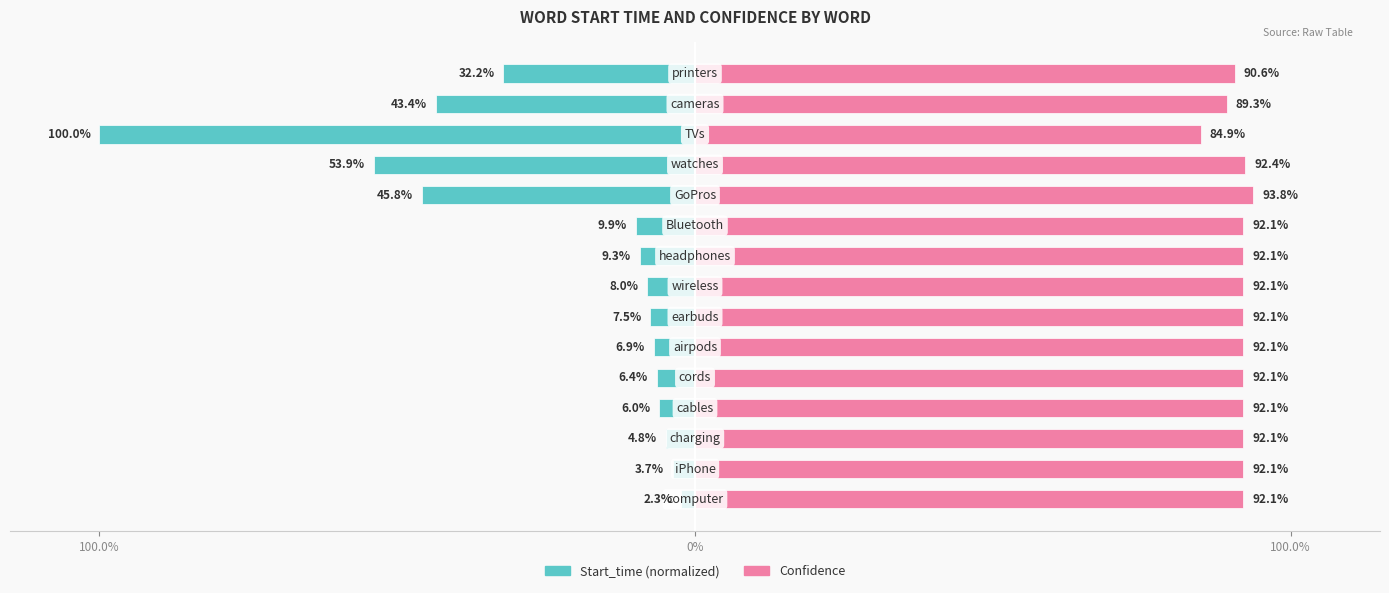

What is the smallest value displayed?

-100.0